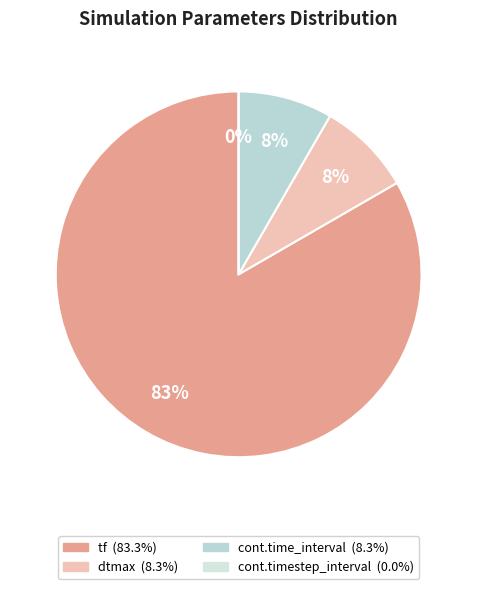

The cont.timestep_interval slice represents 0% of the pie. True or false?

True